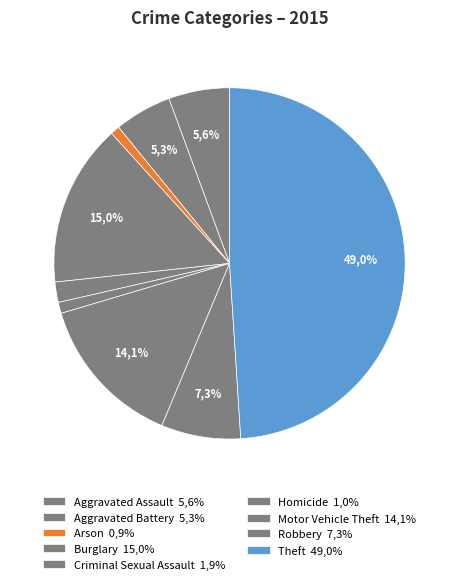

Count the number of slices in the pie.

9